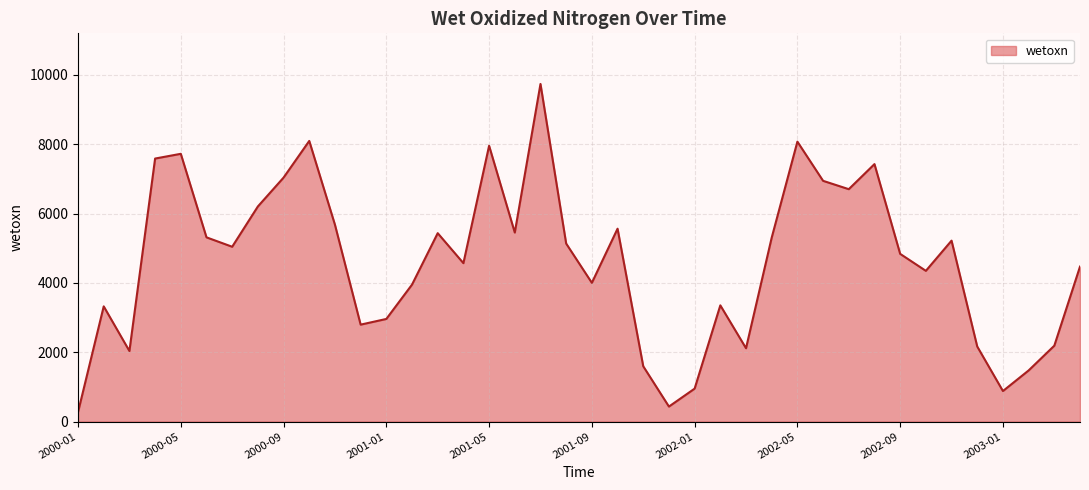

What is the maximum value shown in the chart?

9738.3